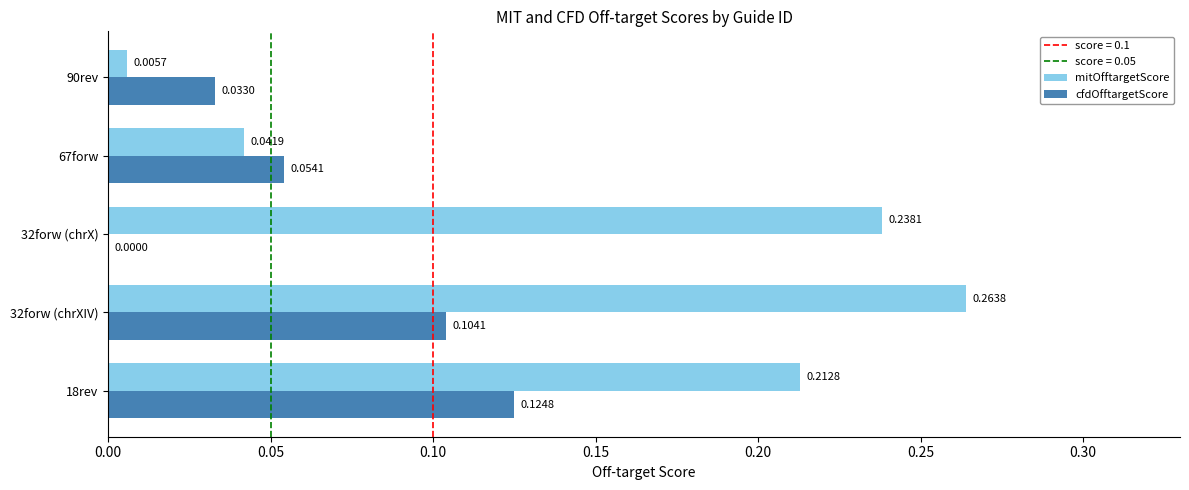

At which category is the sum across all series the highest?

32forw (chrXIV)